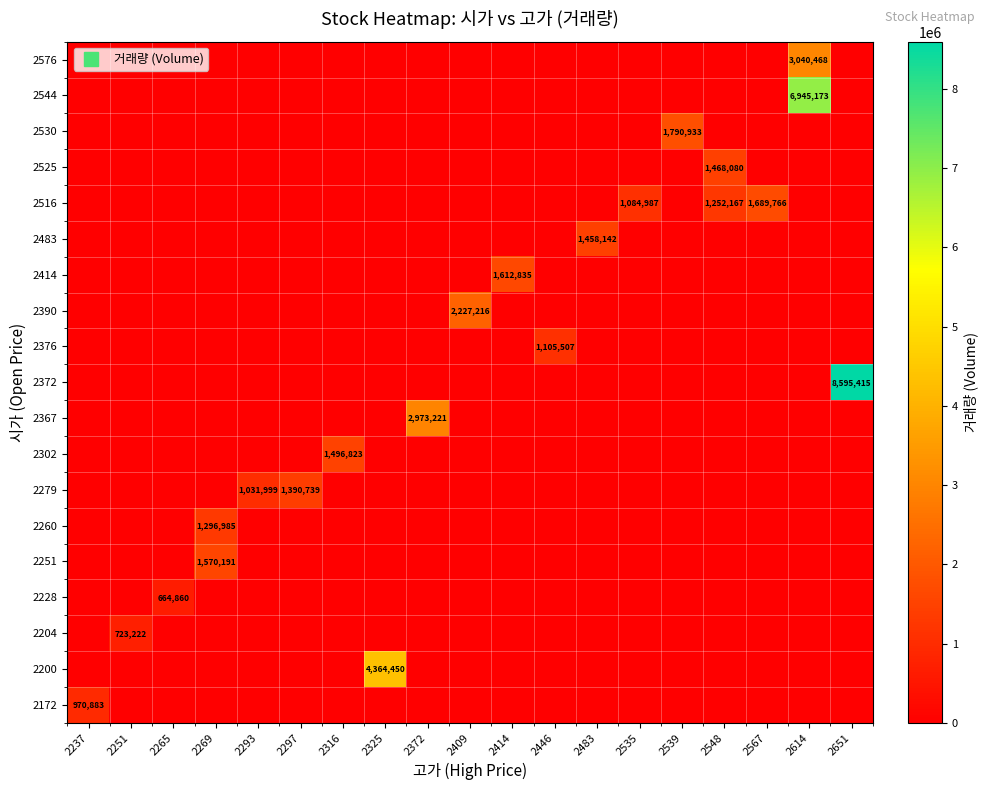

Which label corresponds to the smallest value in the chart?

2251